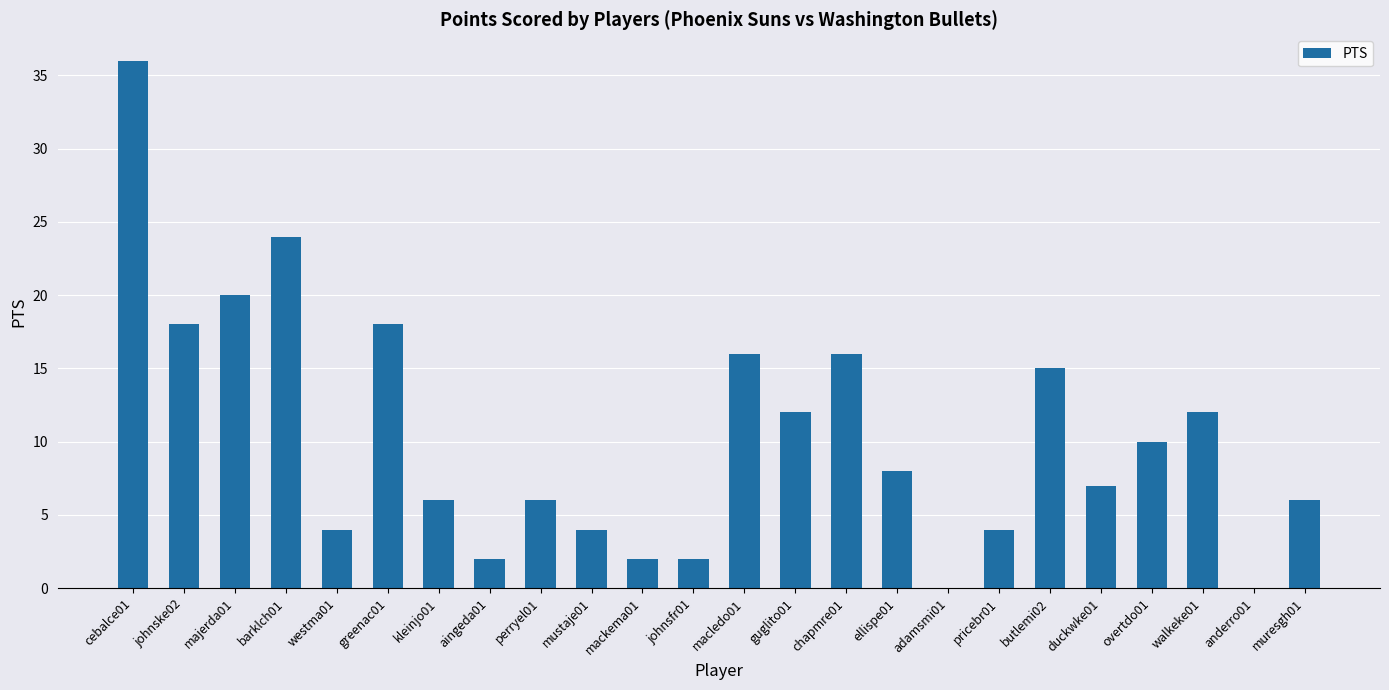

What is the sum of the values at ellispe01 and anderro01?

8